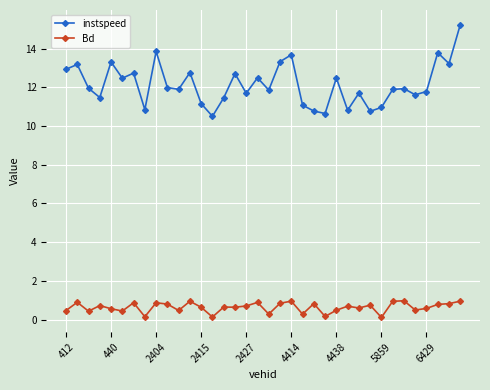

What is the greatest value displayed?

15.2